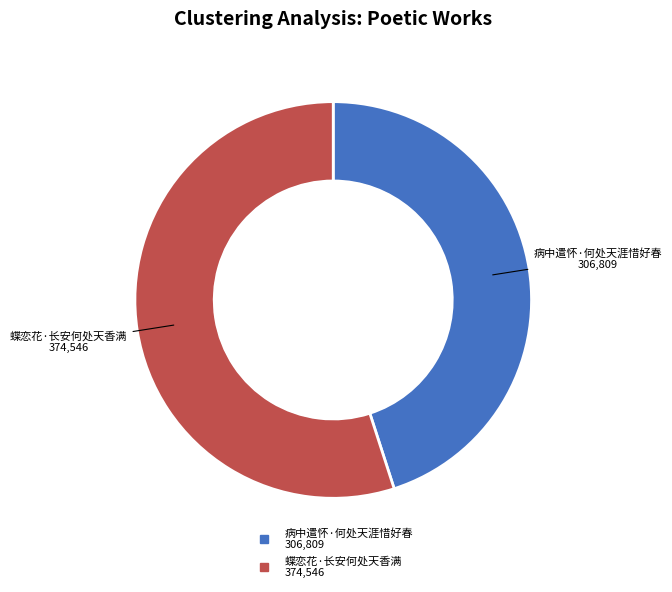

True or false: 病中遣怀·何处天涯惜好春 accounts for 38% of the total.

False